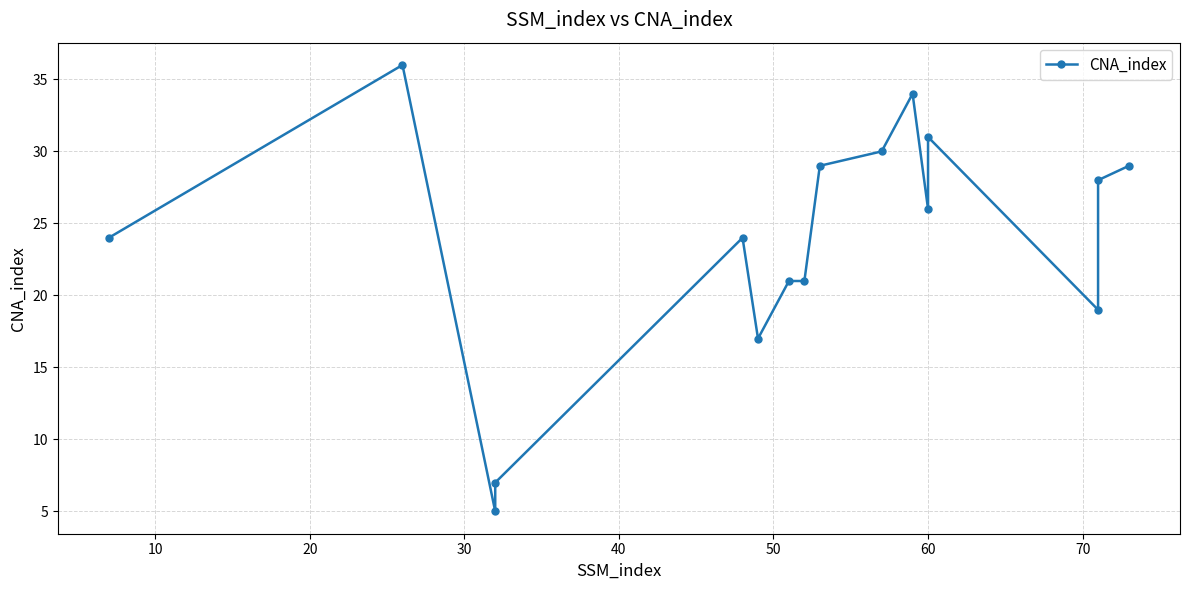

What is the maximum value shown in the chart?

36